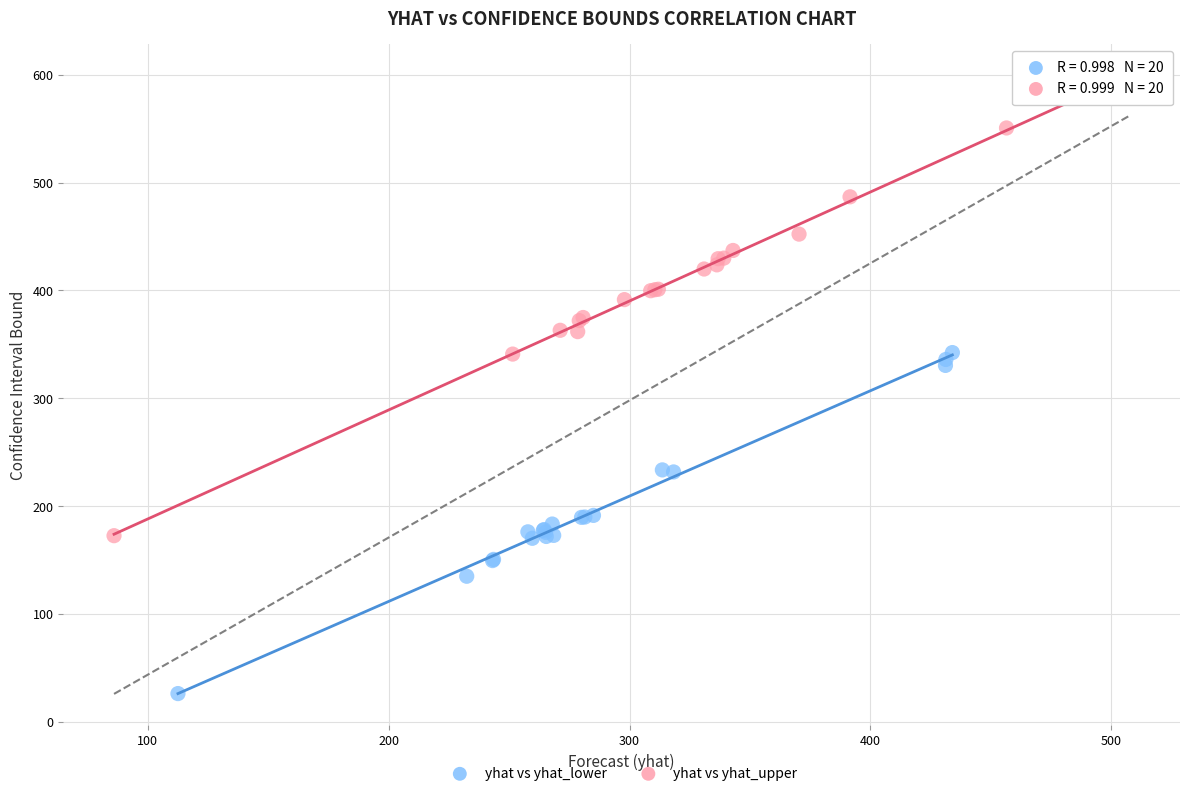

Which series contains the highest Y value?

yhat vs yhat_upper